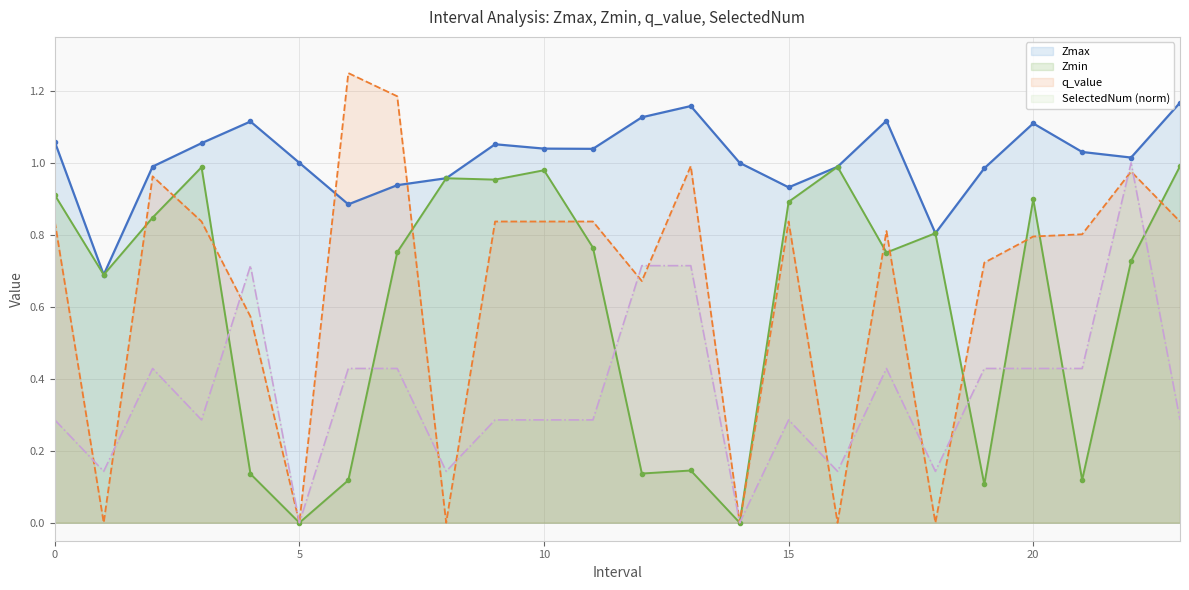

Is it true that SelectedNum equals 0.0 at 1?

False